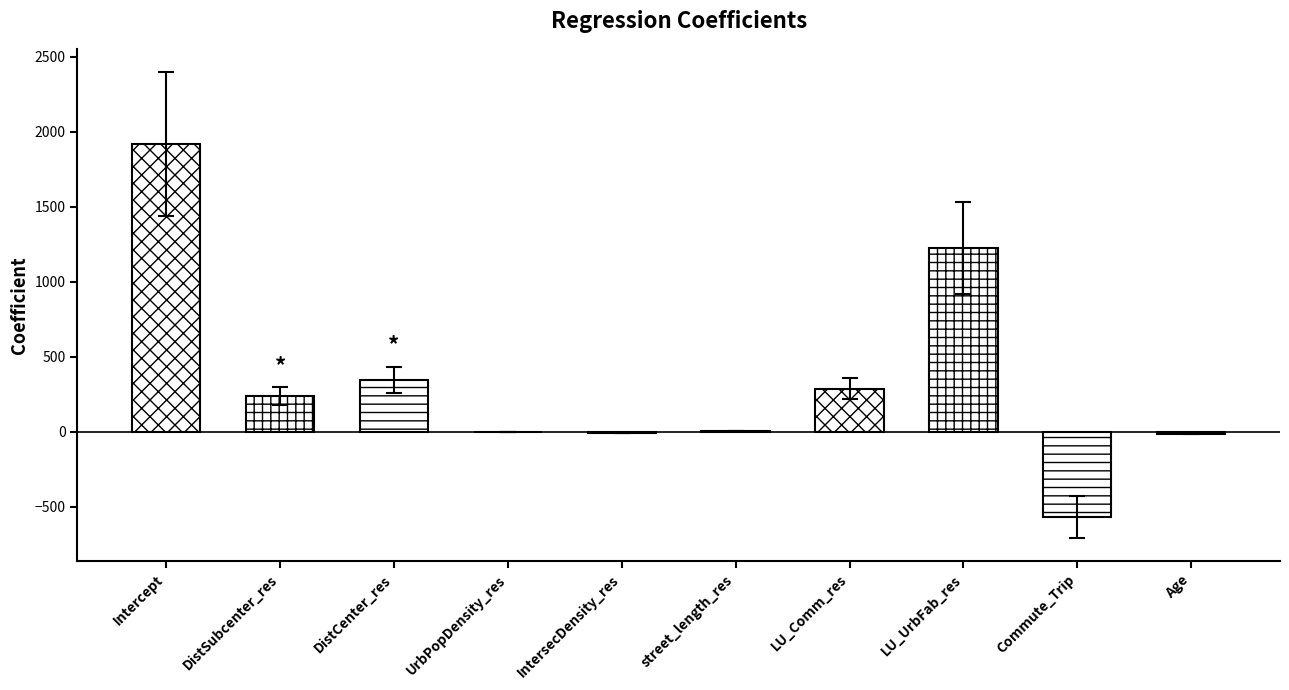

How many bars are there in total?

10